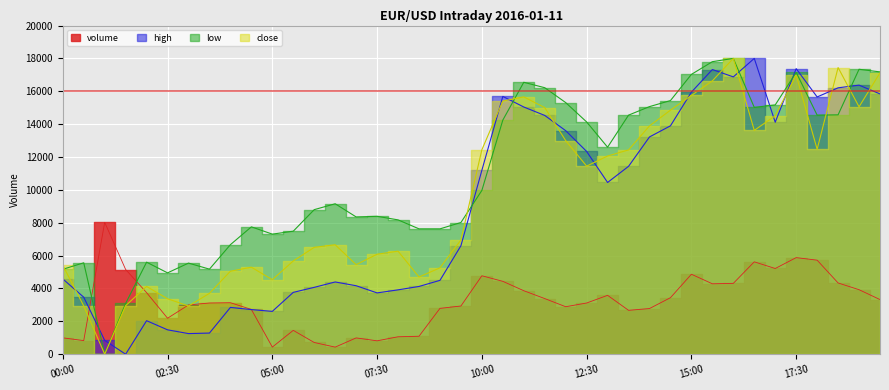

How many values in the close series exceed 11447?

20